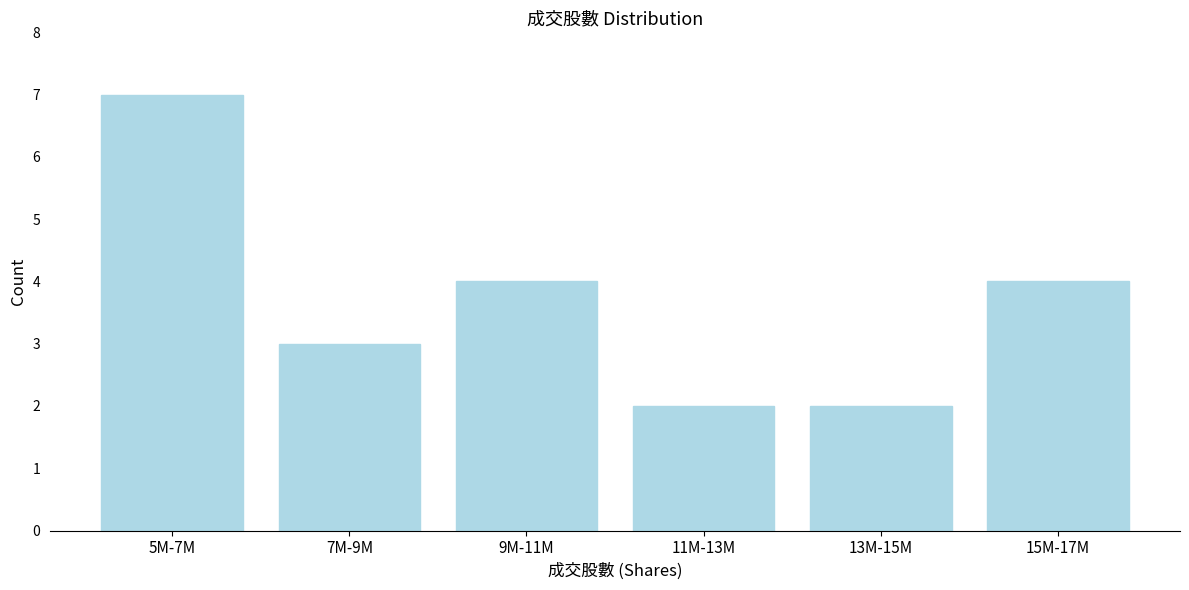

Reading left to right, transcribe all the data shown in this chart.

5M-7M=7	7M-9M=3	9M-11M=4	11M-13M=2	13M-15M=2	15M-17M=4